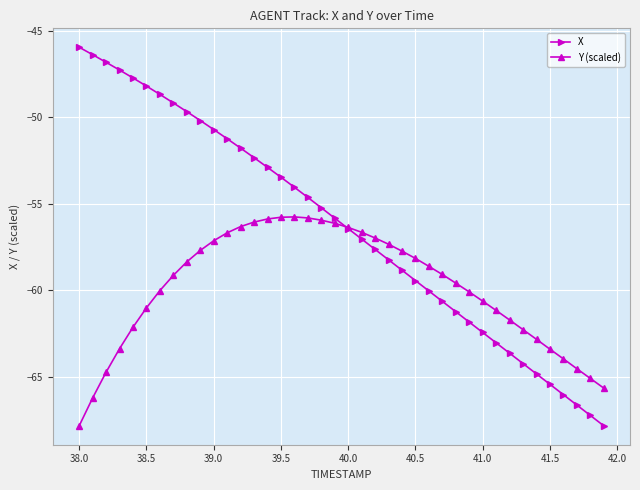

What is the smallest value displayed?

-67.8